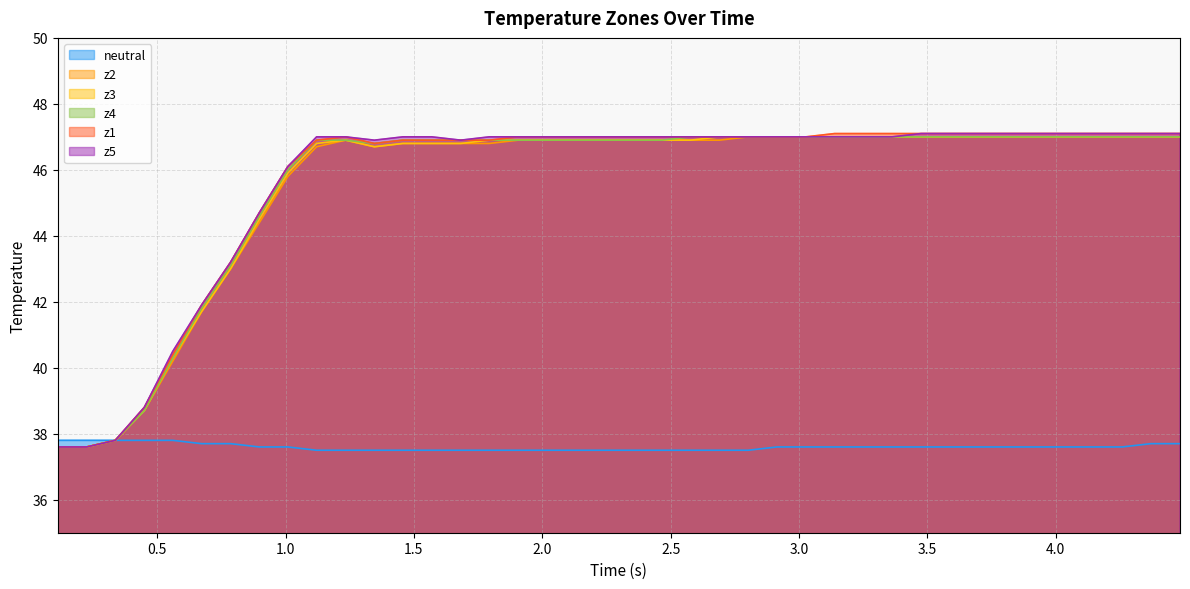

What is the maximum value for z5?

47.1